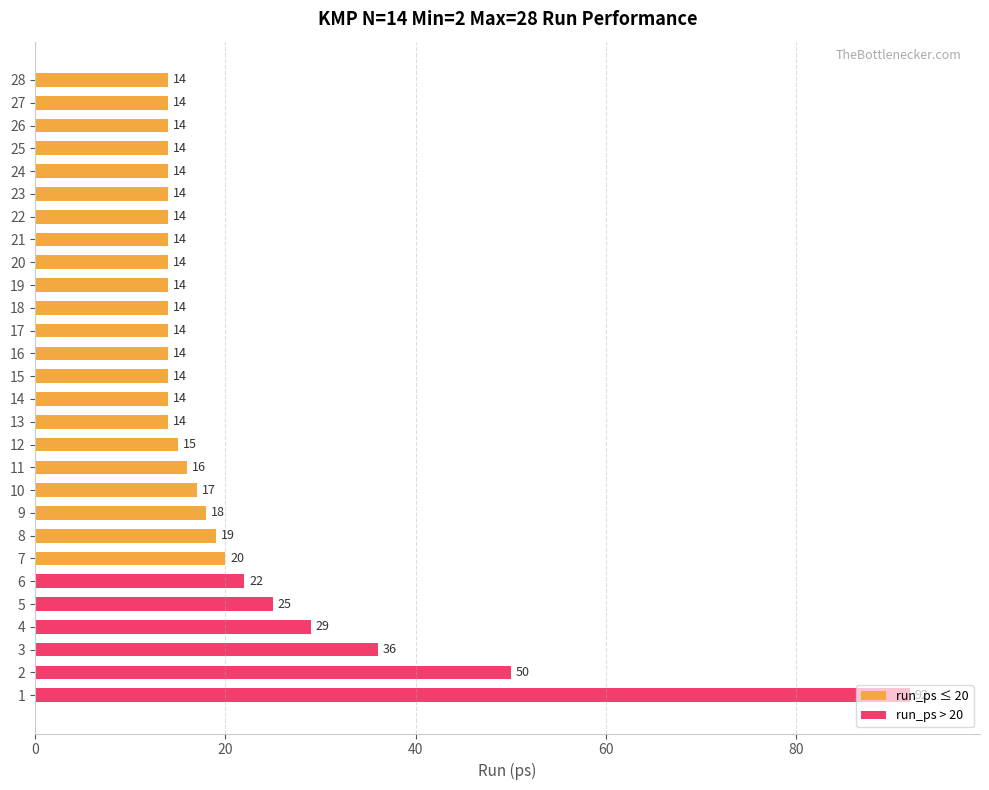

What is the sum of the values at 21 and 12?

29